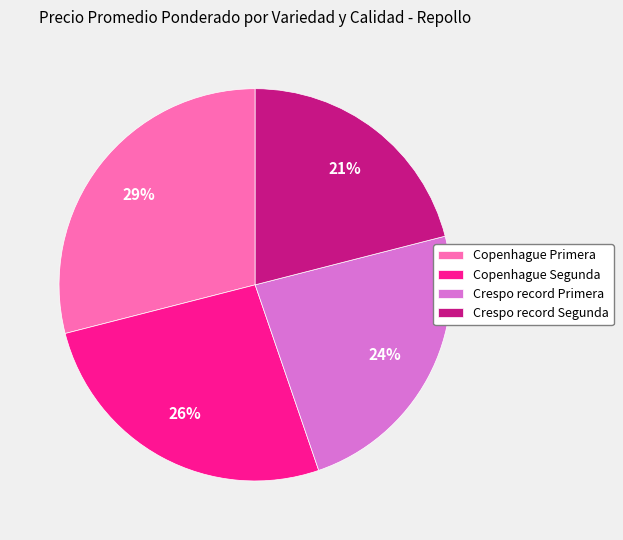

Approximately how many times larger is the value at Copenhague Primera compared to Crespo record Segunda?

1.4